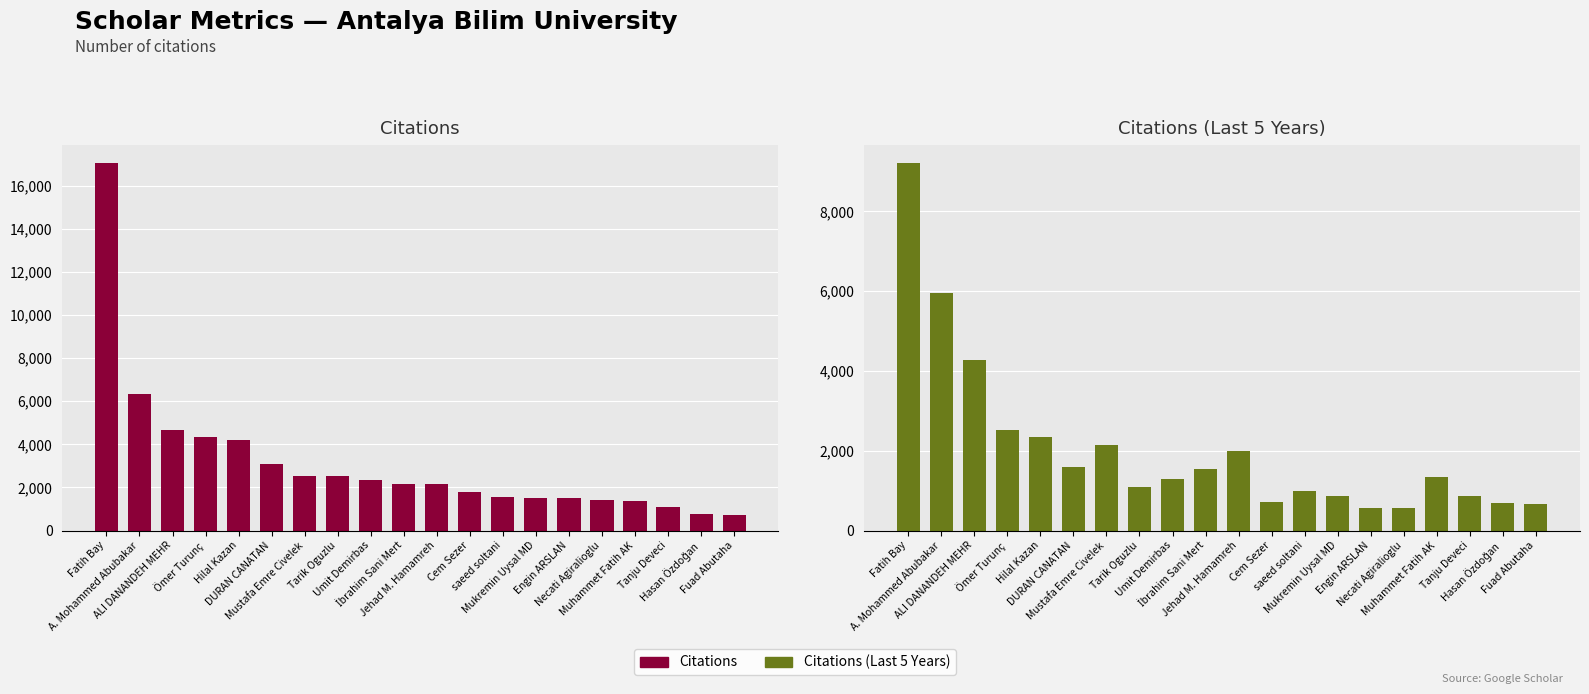

How many series are shown in this chart?

2